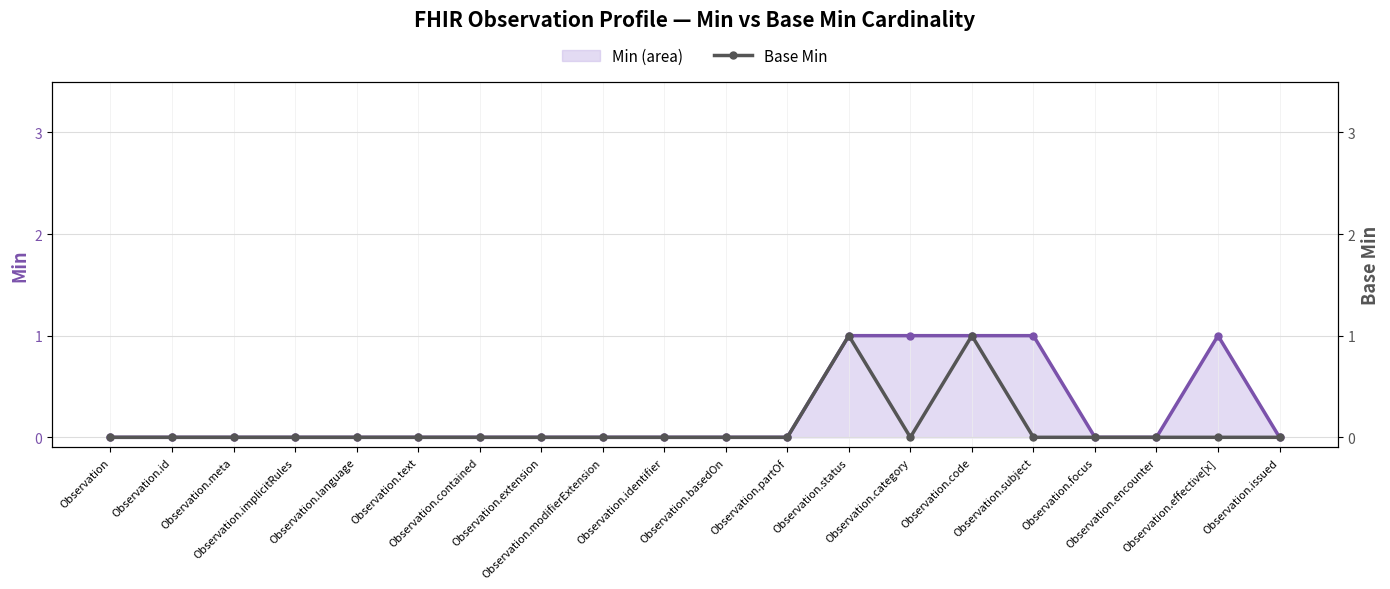

Where is Base Min nearest to the value 0?

Observation